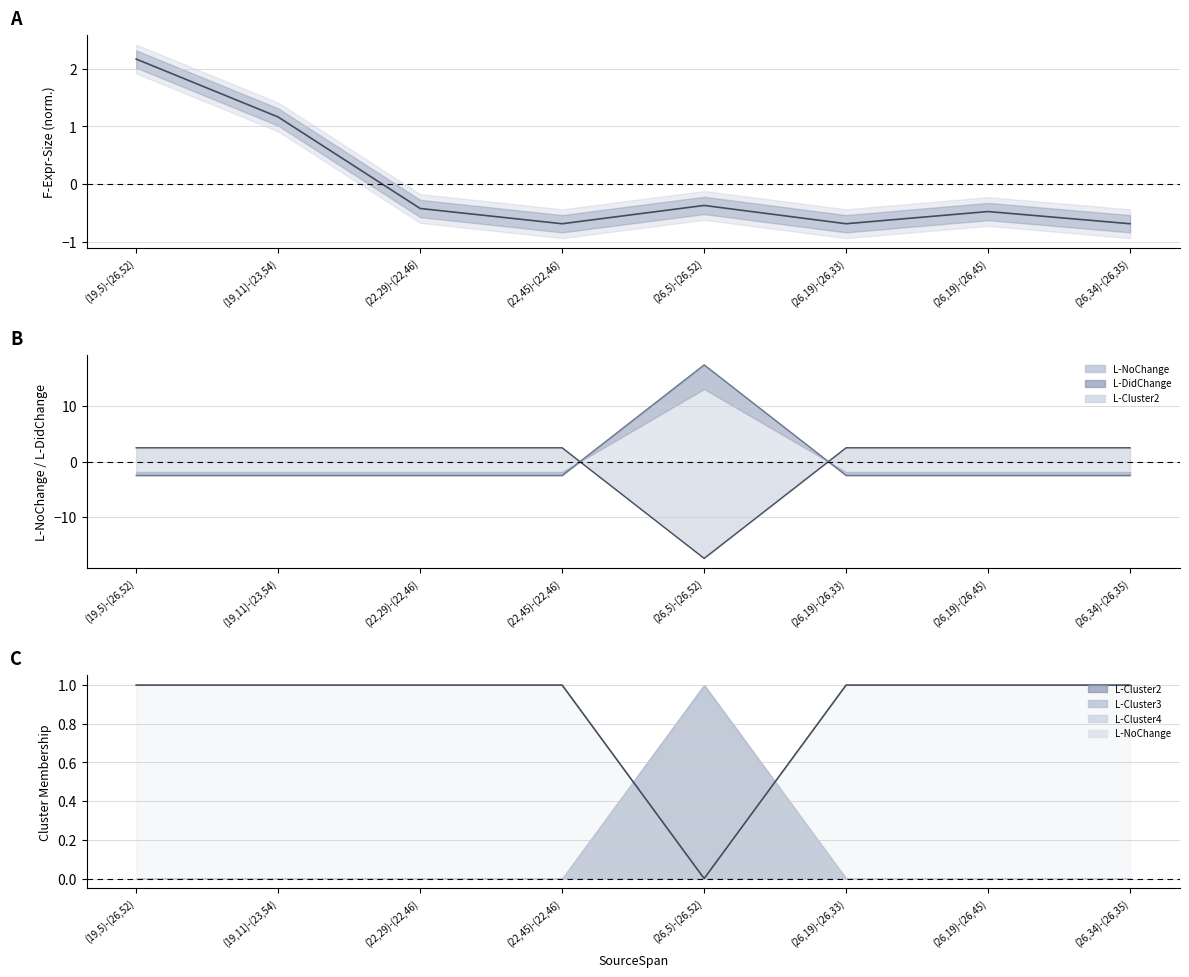

Which series has the widest spread of values?

L-DidChange